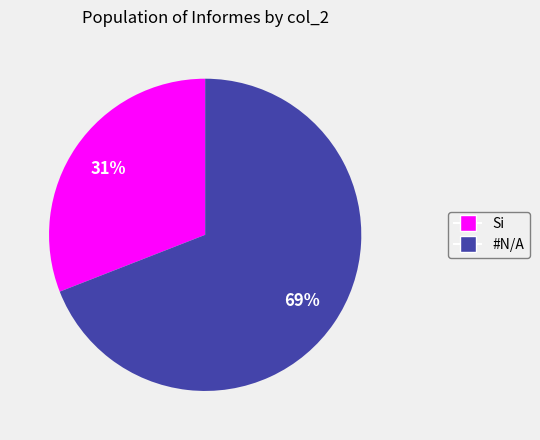

Rank the categories by value from highest to lowest.

#N/A, Si